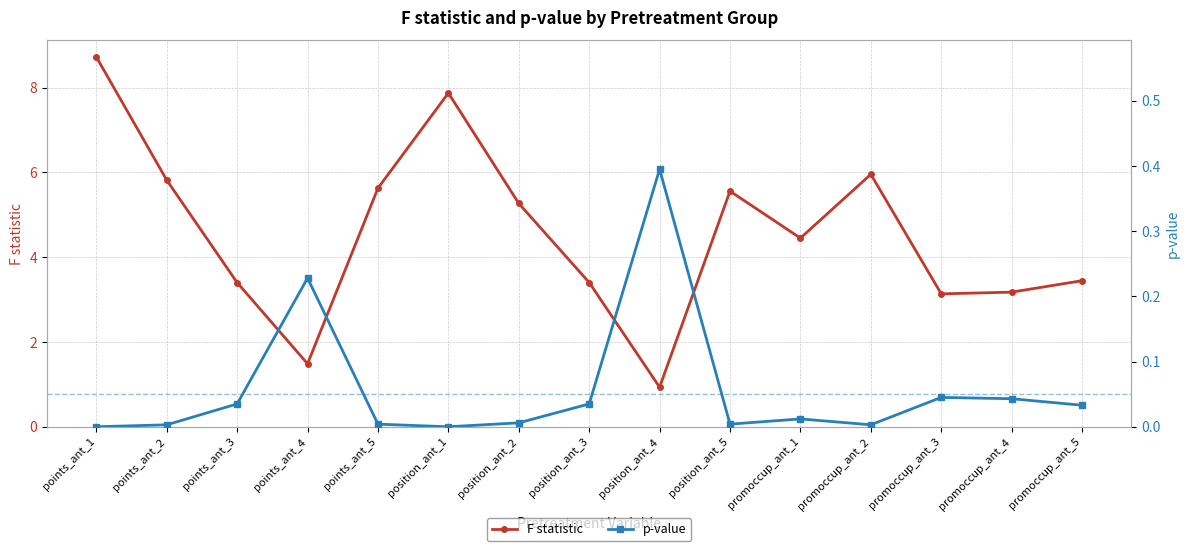

What is the label of the 14th point from the left?

promoccup_ant_4